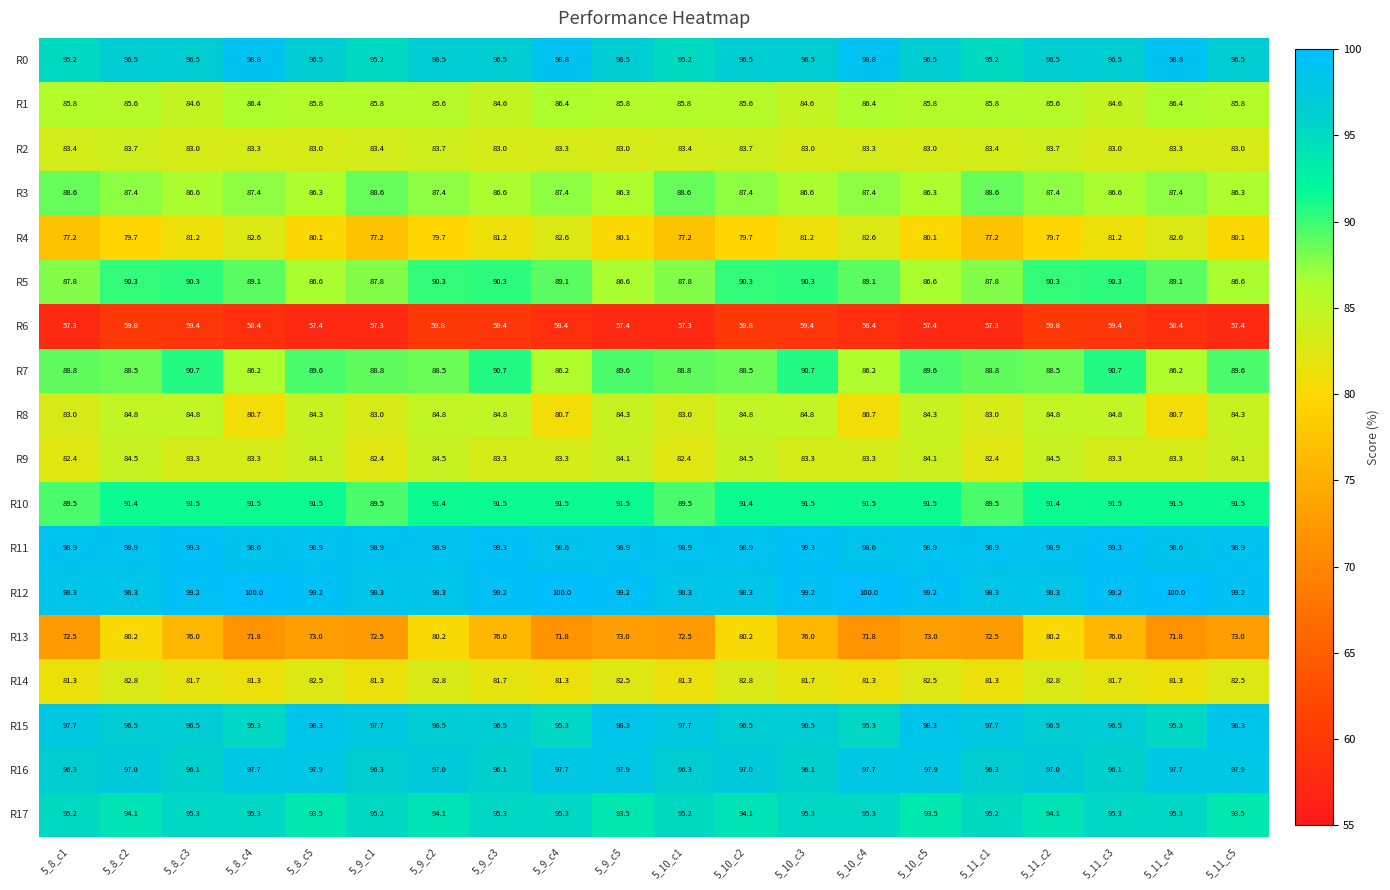

What is the sum of all R11 values?

1978.4